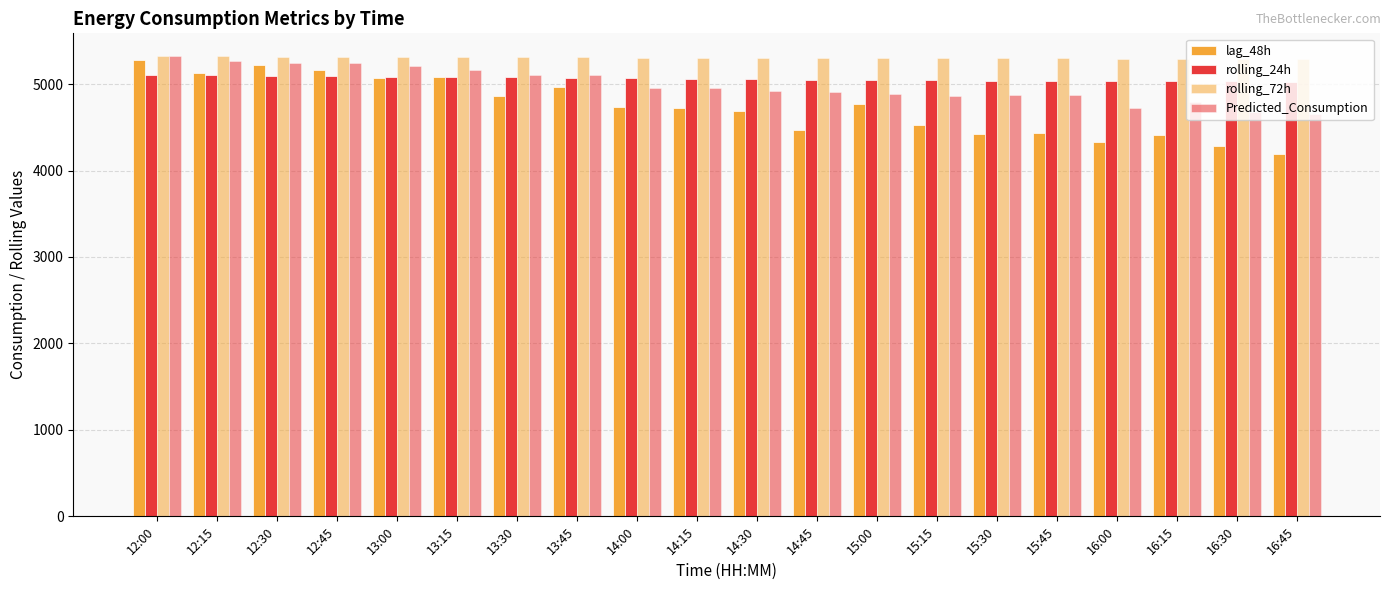

What is the difference between the second highest and second lowest values in the lag_48h series?

937.0